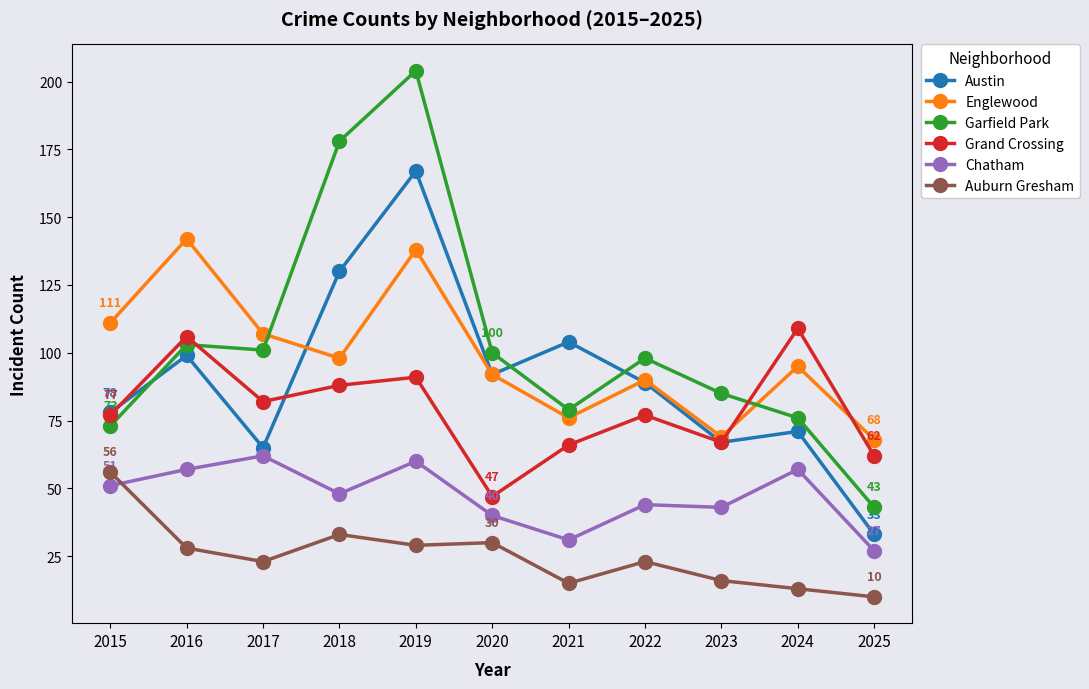

What is the average value of the Englewood series?

99